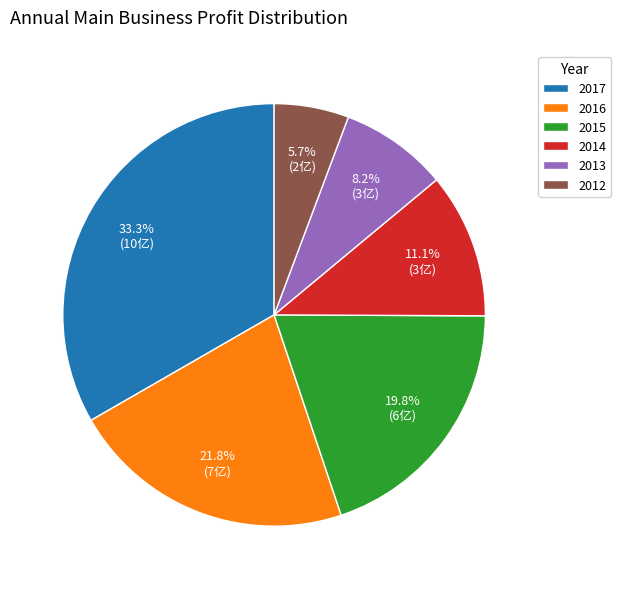

Which slice is the largest?

2017